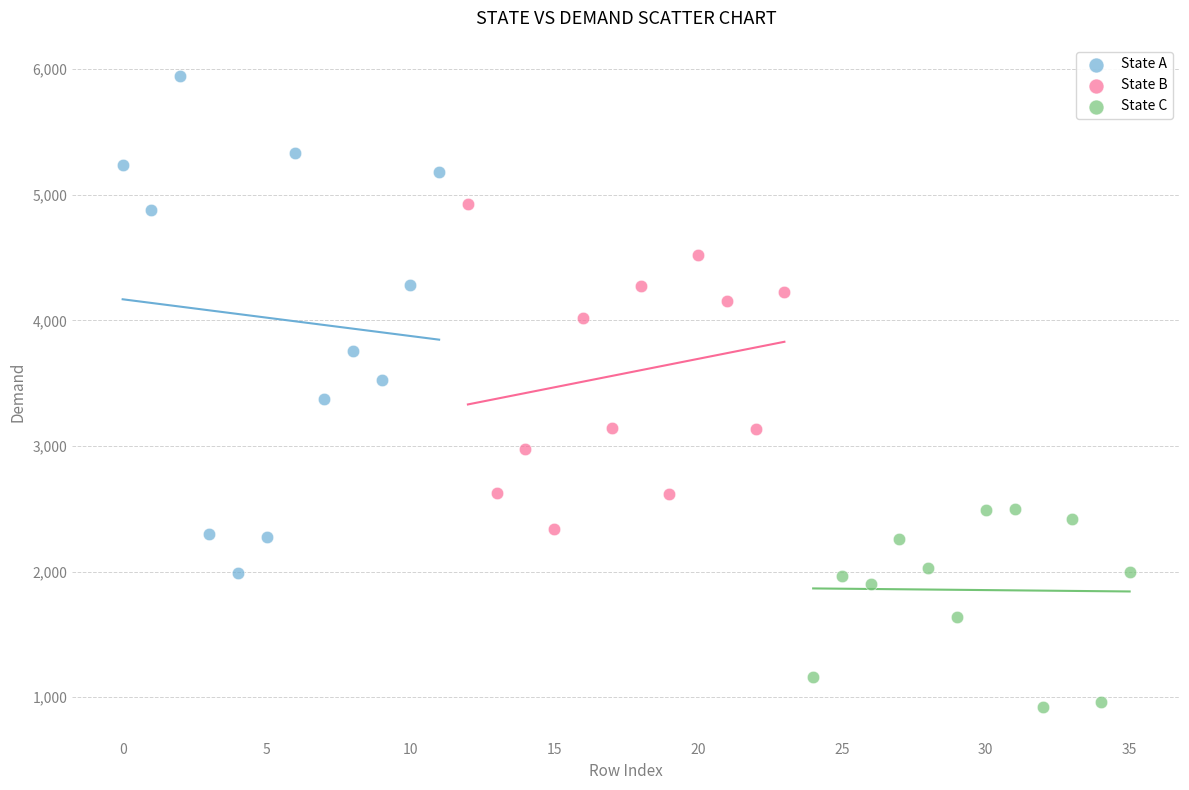

Which series contains the lowest Y value?

State C